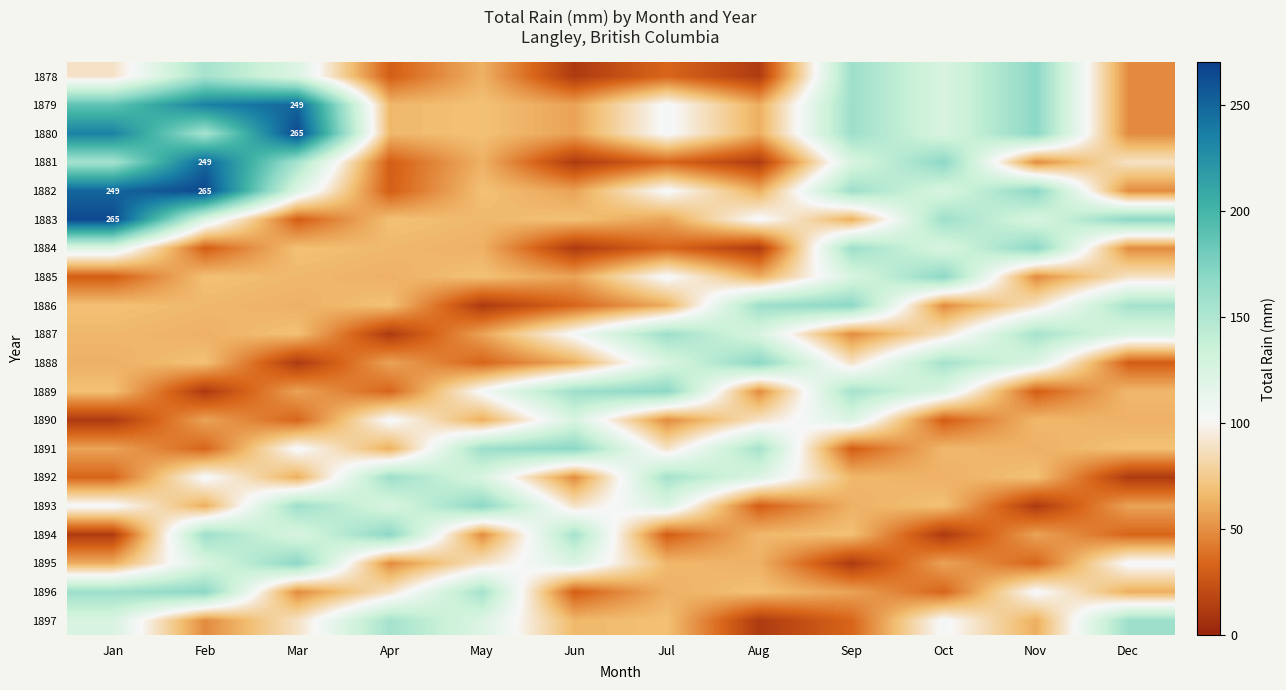

List the series in order of their peak value, lowest first.

1890, 1887, 1892, 1897, 1878, 1884, 1885, 1886, 1888, 1889, 1891, 1893, 1894, 1895, 1896, 1879, 1881, 1880, 1882, 1883